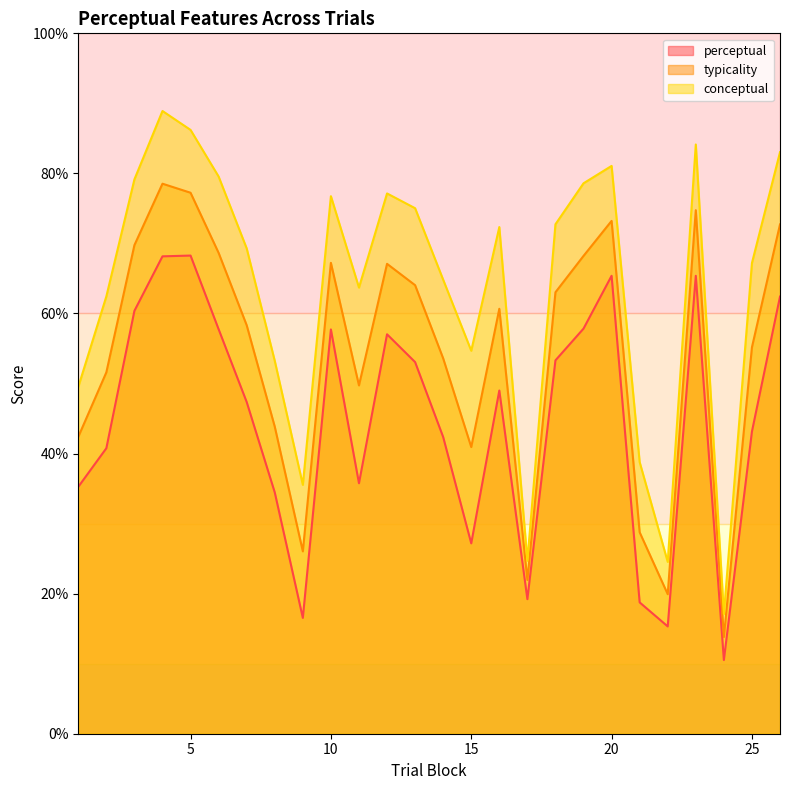

How many data points in conceptual are above 72?

13